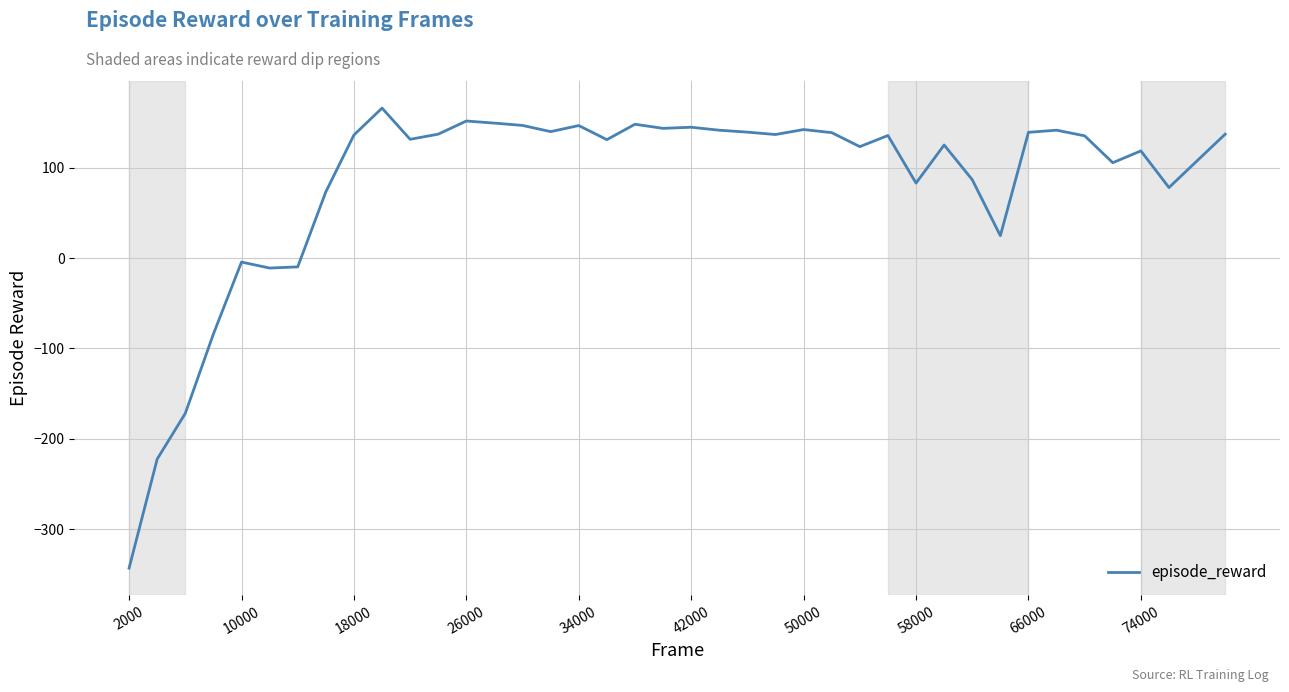

What is the difference between the maximum and minimum values?

509.2